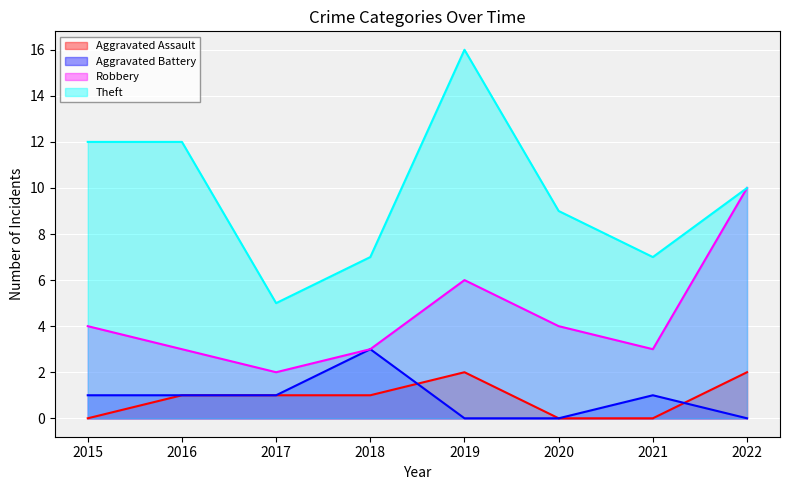

Which series changed the most between 2016 and 2021?

Theft